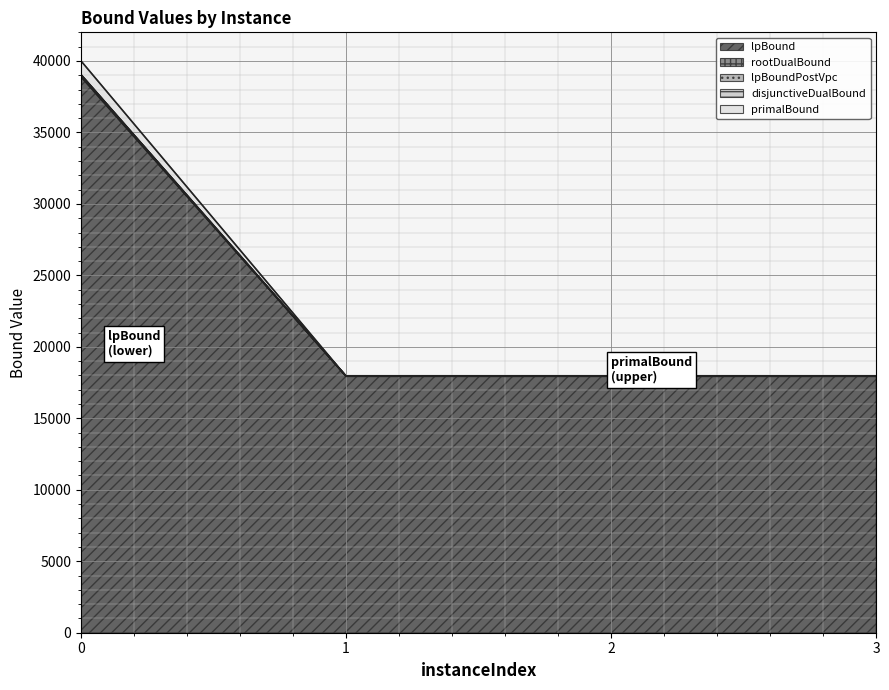

Reading left to right, transcribe all the data shown in this chart.

lpBound: 0=39034.6	1=17947.6	2=17947.6	3=17947.6
disjunctiveDualBound: 0=38893.9	1=17947.6	2=17947.6	3=17947.6
lpBoundPostVpc: 0=39028.9	1=17947.6	2=17947.6	3=17947.6
rootDualBound: 0=39041.7	1=17947.6	2=17947.6	3=17947.6
primalBound: 0=40005.1	1=17947.6	2=17947.6	3=17947.6